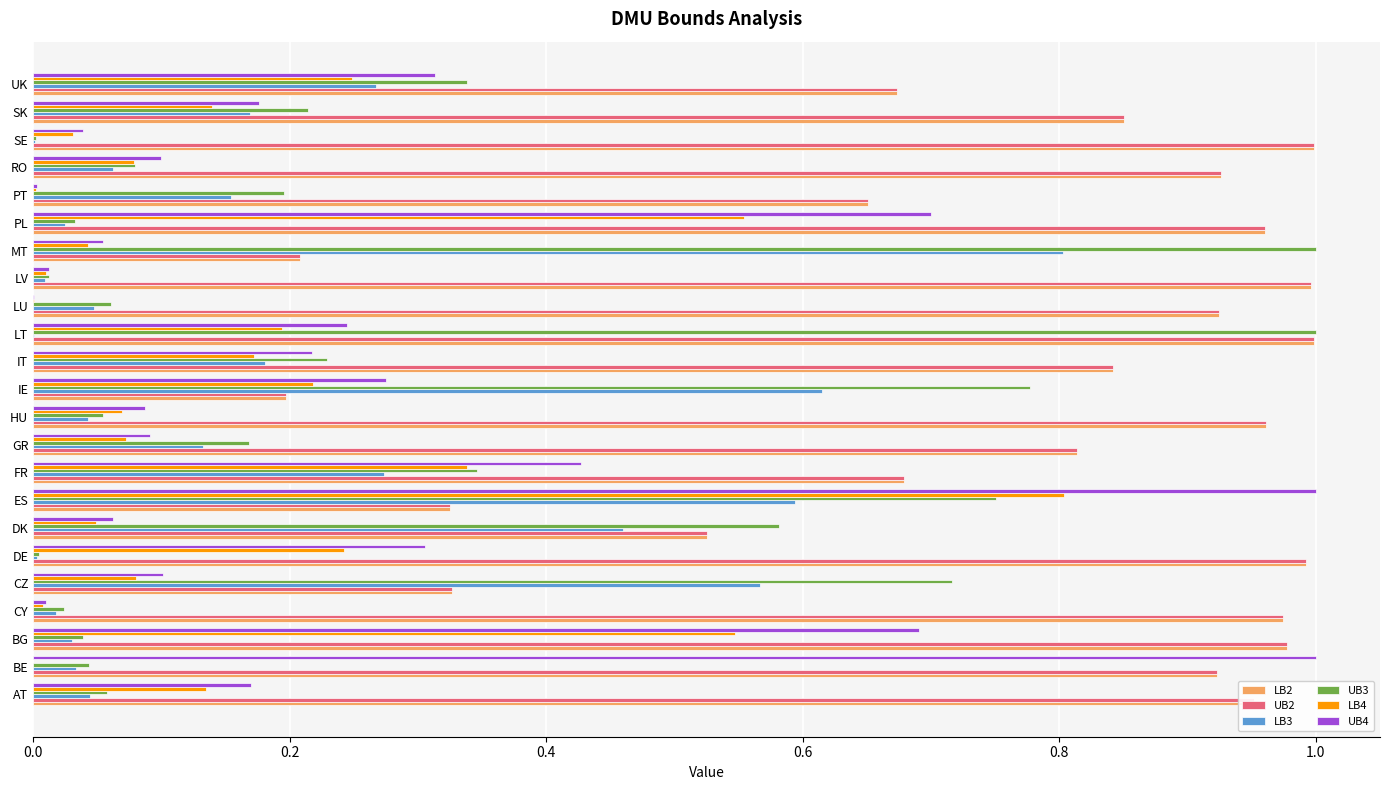

What is the sum of the LB2 values at AT and IT?

1.8